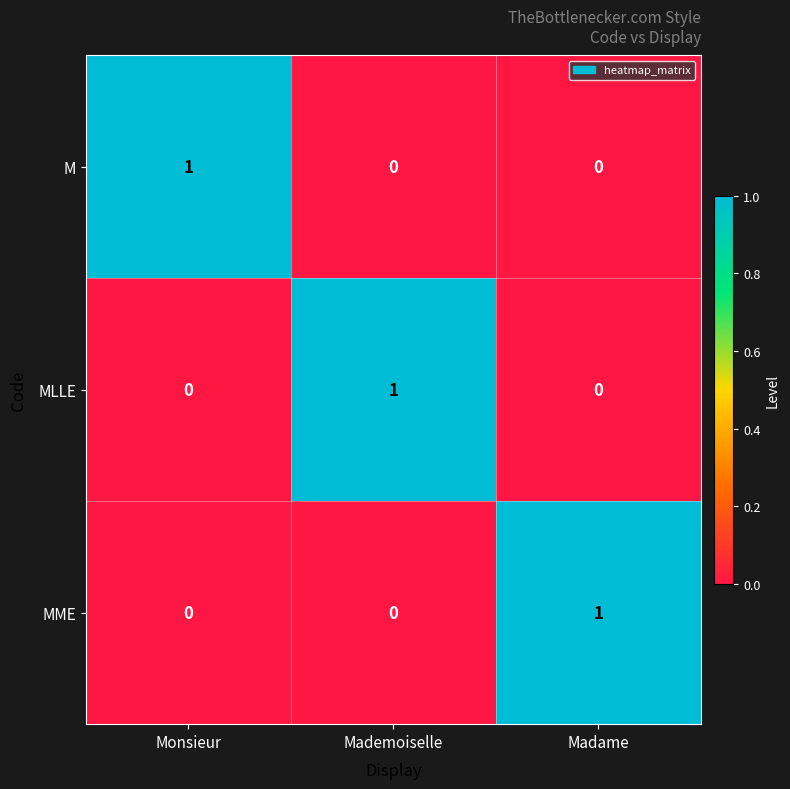

At how many categories does at least one series exceed 0?

3